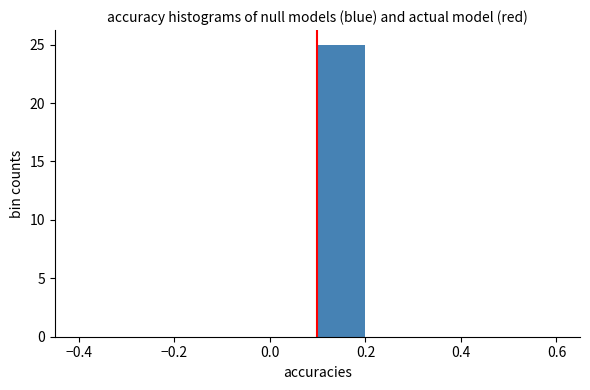

Reading left to right, transcribe this chart: for each bar, give the range it covers on the x-axis and its height. Neither the bar edges nor the heights are printed on the chart, so give them approximately, as read against the axes.

-0.4 to -0.3: 0
-0.3 to -0.2: 0
-0.2 to -0.1: 0
-0.1 to 0.0: 0
0.0 to 0.1: 0
0.1 to 0.2: 25
0.2 to 0.3: 0
0.3 to 0.4: 0
0.4 to 0.5: 0
0.5 to 0.6: 0